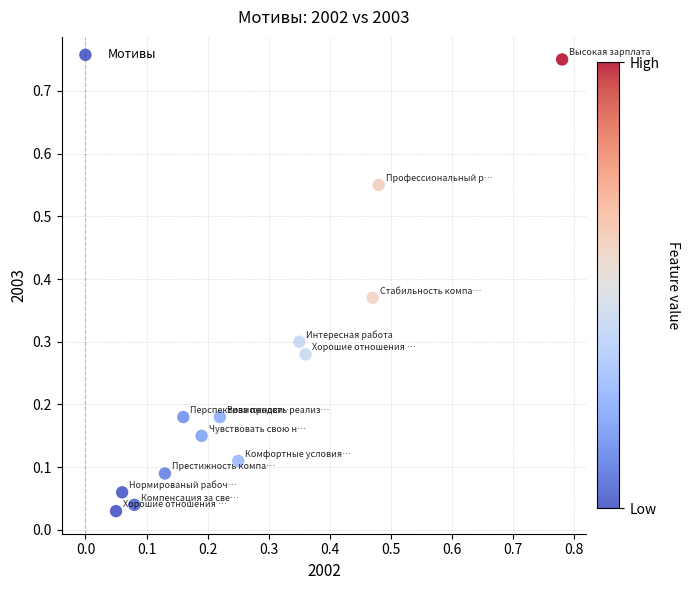

What is the range of X values (max minus min)?

0.7